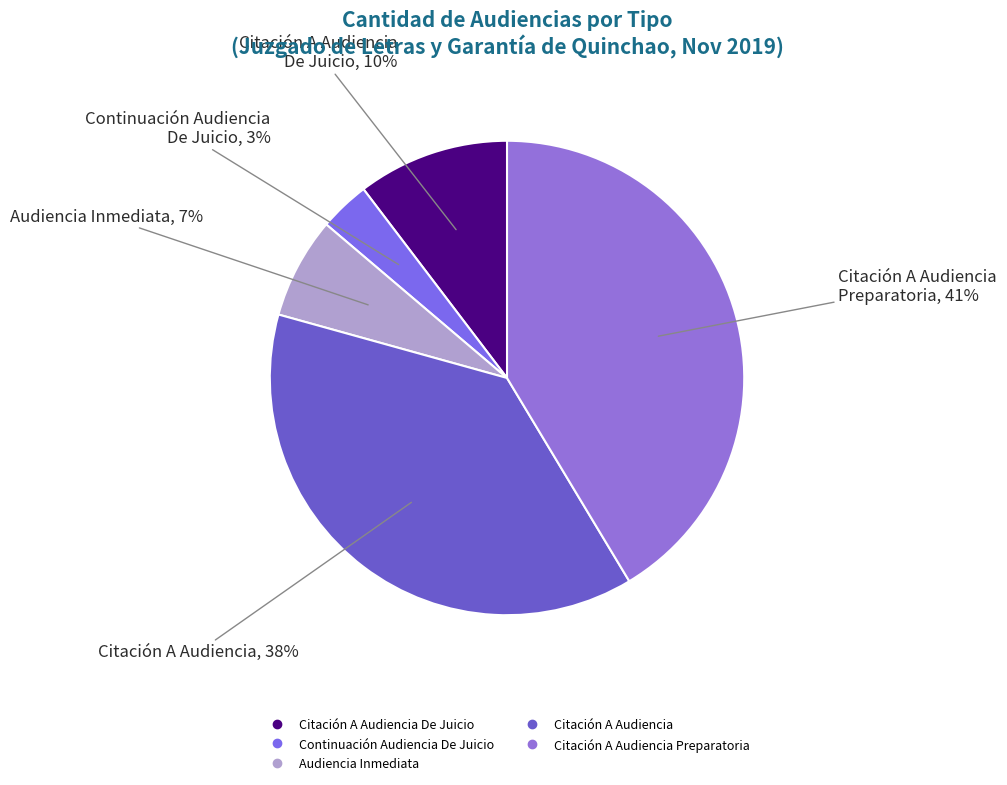

To the nearest percent, what is the difference between the largest and smallest slice percentages?

38%